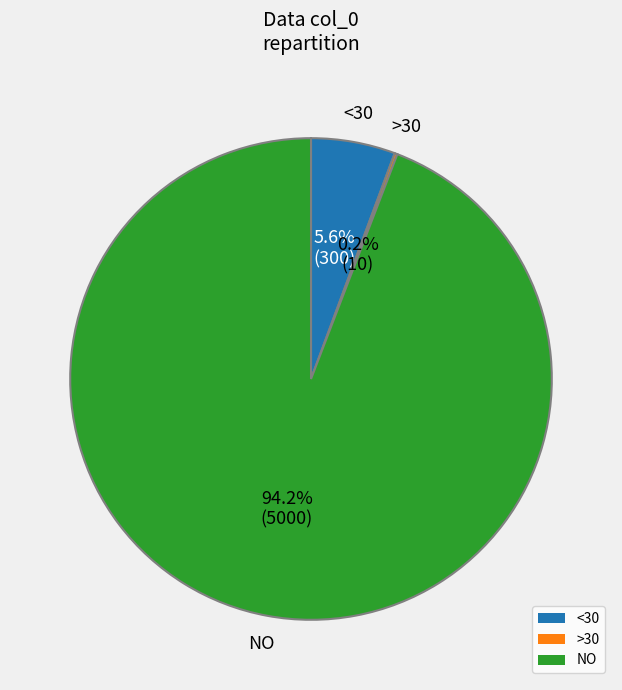

Is there any slice that represents more than half of the pie?

Yes